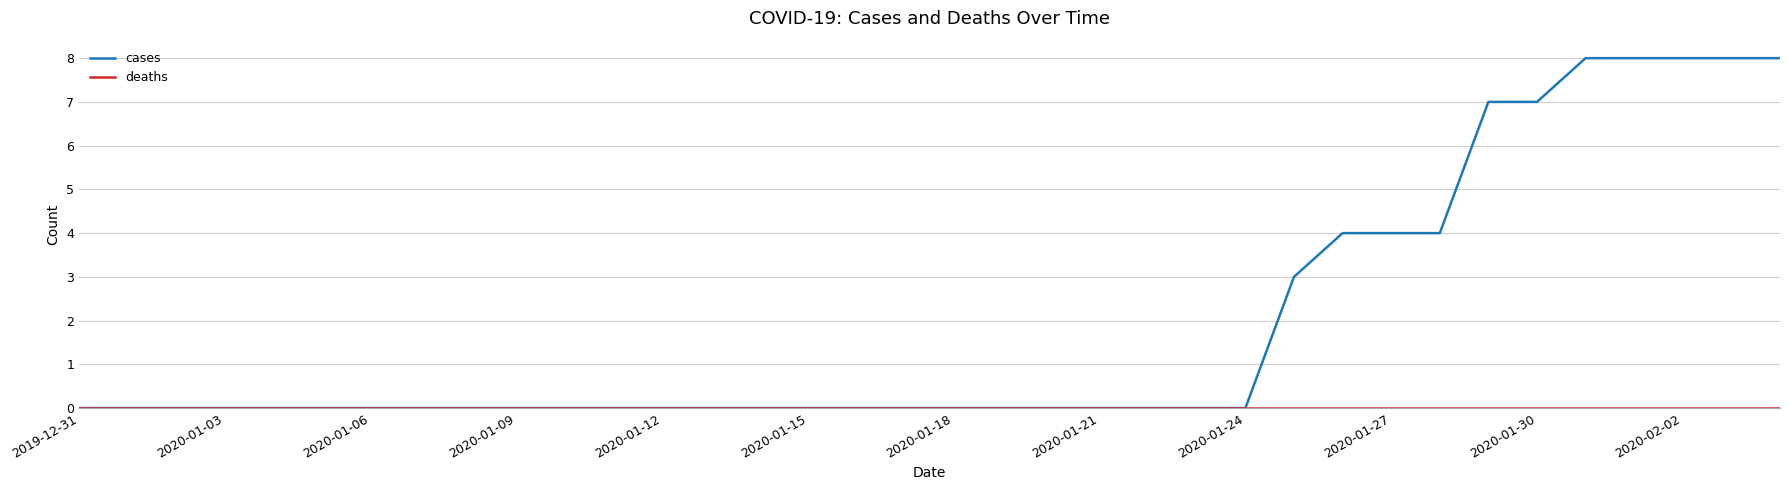

Which series has the largest total across all categories?

cases